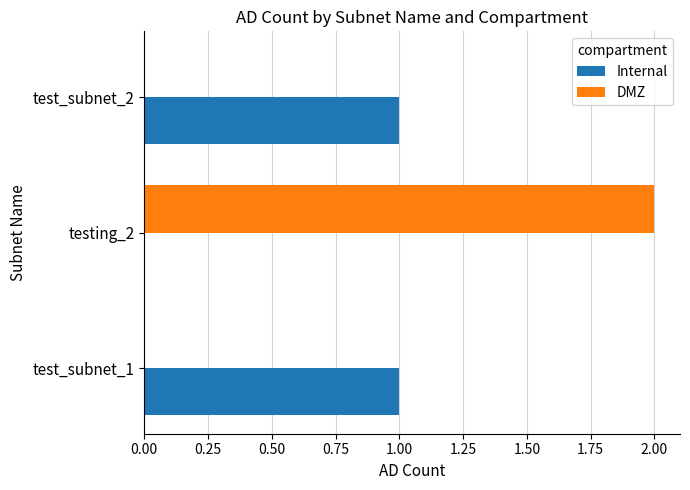

At which category is the sum across all series the highest?

testing_2